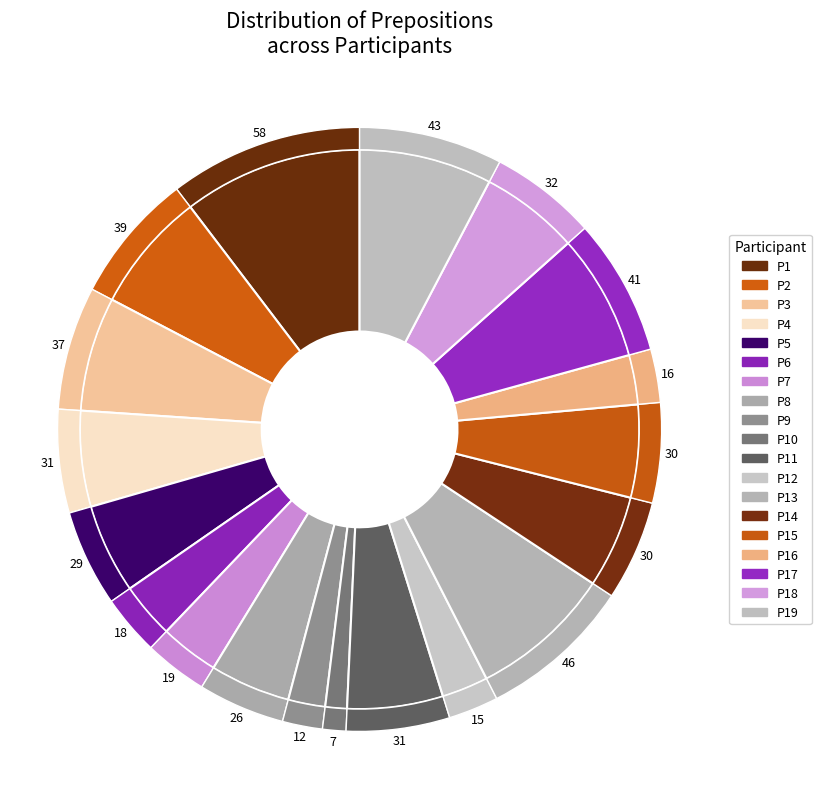

Rank the categories by value from lowest to highest.

P10, P9, P12, P16, P6, P7, P8, P5, P14, P15, P4, P11, P18, P3, P2, P17, P19, P13, P1